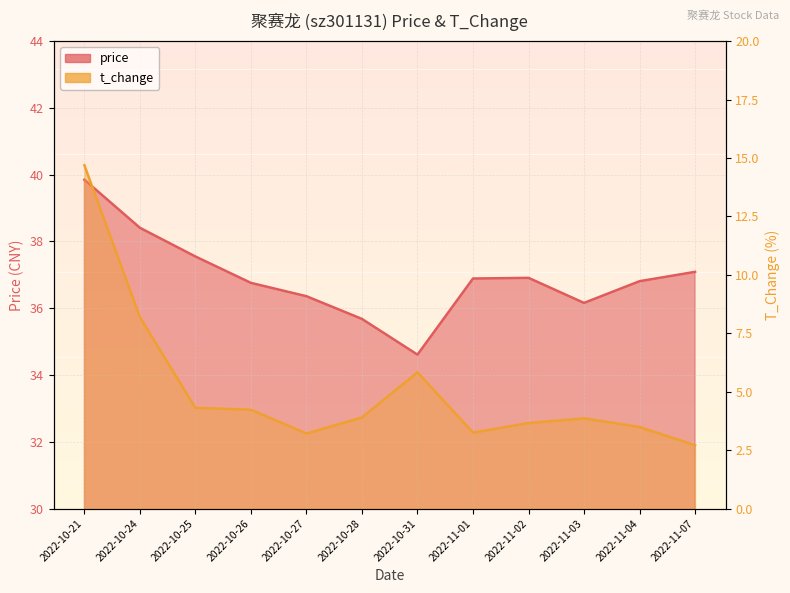

Which series has the largest range (max minus min)?

t_change